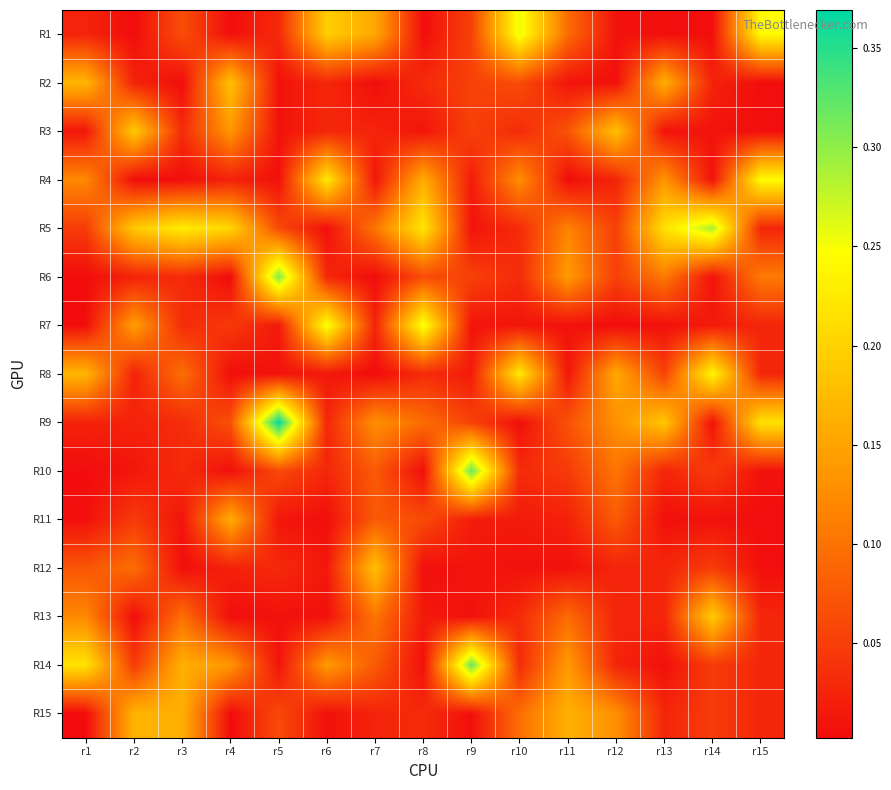

What is the difference between the highest and lowest values at r14?

0.3